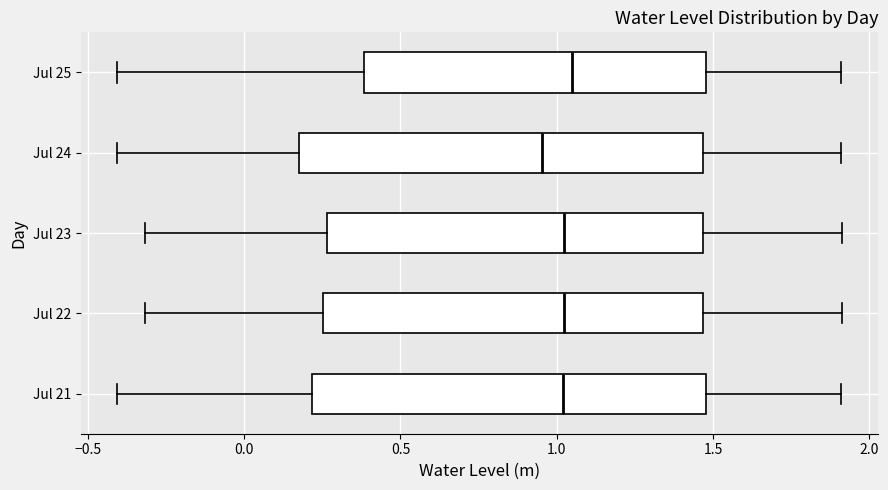

Where does the right whisker of the box for Jul 23 end on the x-axis? The values are not printed on the chart, so give them approximately, as read against the axis.

1.90